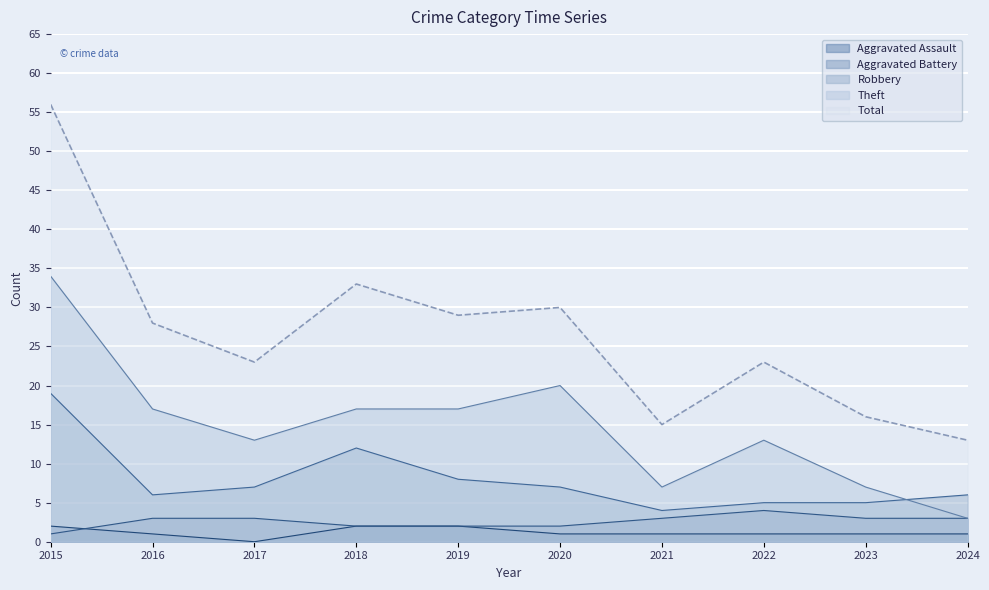

True or false: Robbery has more than 0 points higher than both neighbors.

True